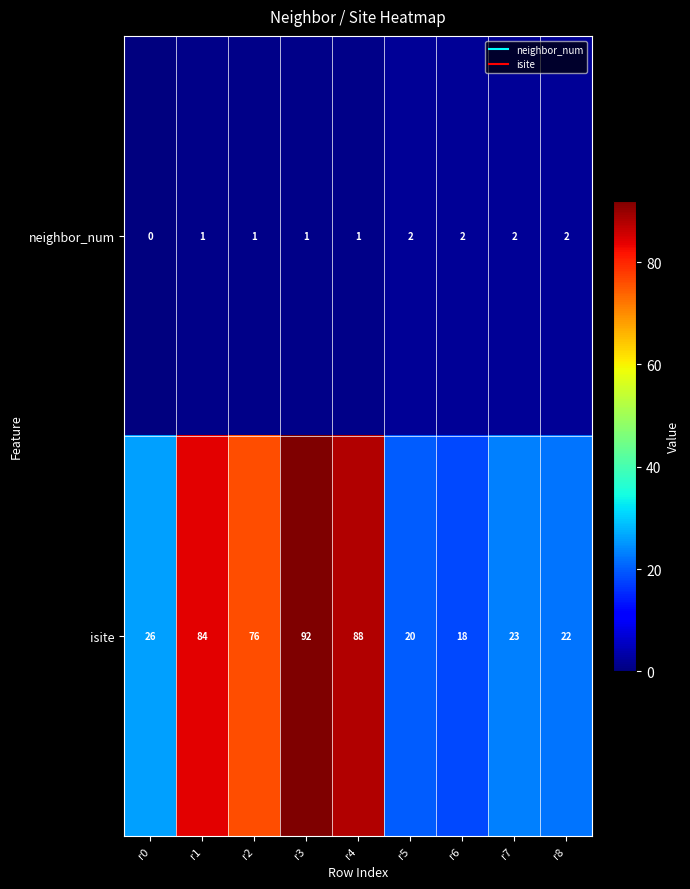

Rank the series by their maximum value, from lowest to highest.

neighbor_num, isite